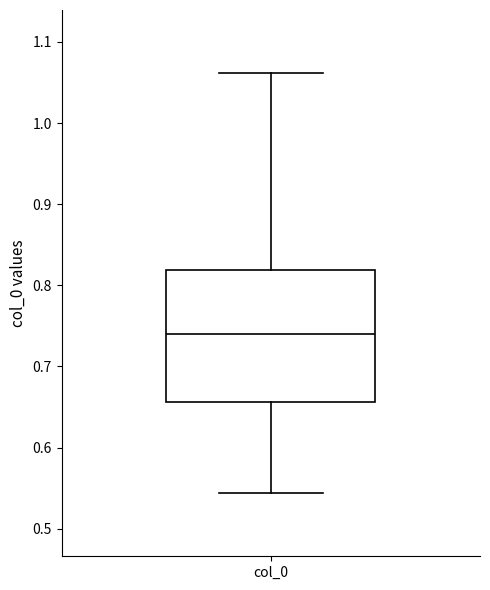

Read this box plot against the y-axis: the position of the median line, the range covered by the box, and the ends of both whiskers. The values are not printed on the chart, so give them approximately, as read against the axis.

median 0.74, box 0.66 to 0.82, whiskers 0.54 to 1.06